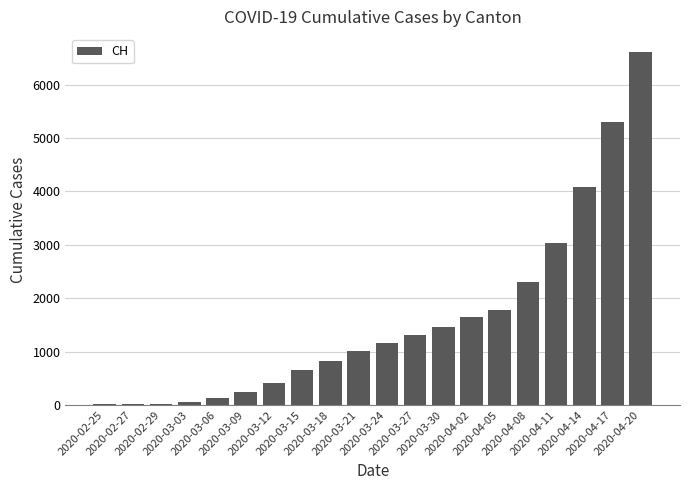

What is the greatest value displayed?

6613